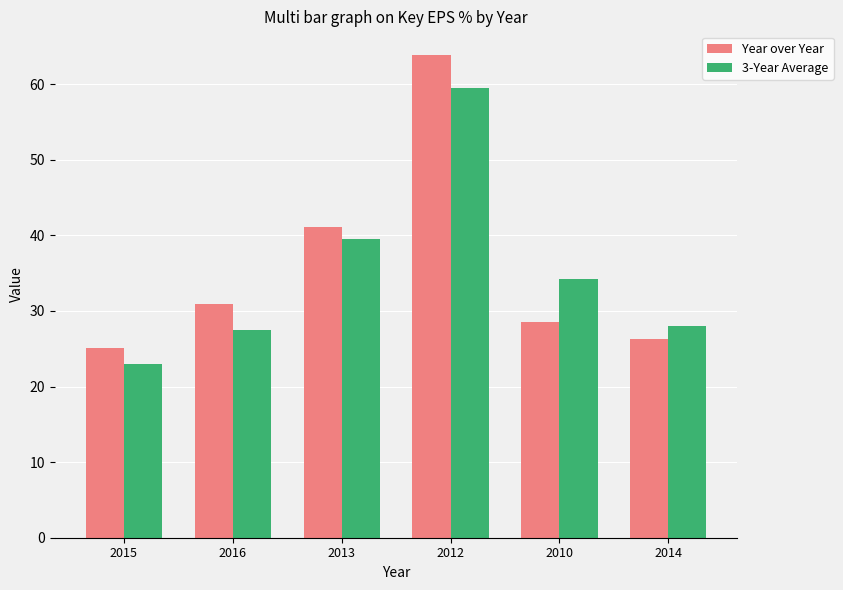

Does the chart contain any negative values?

No